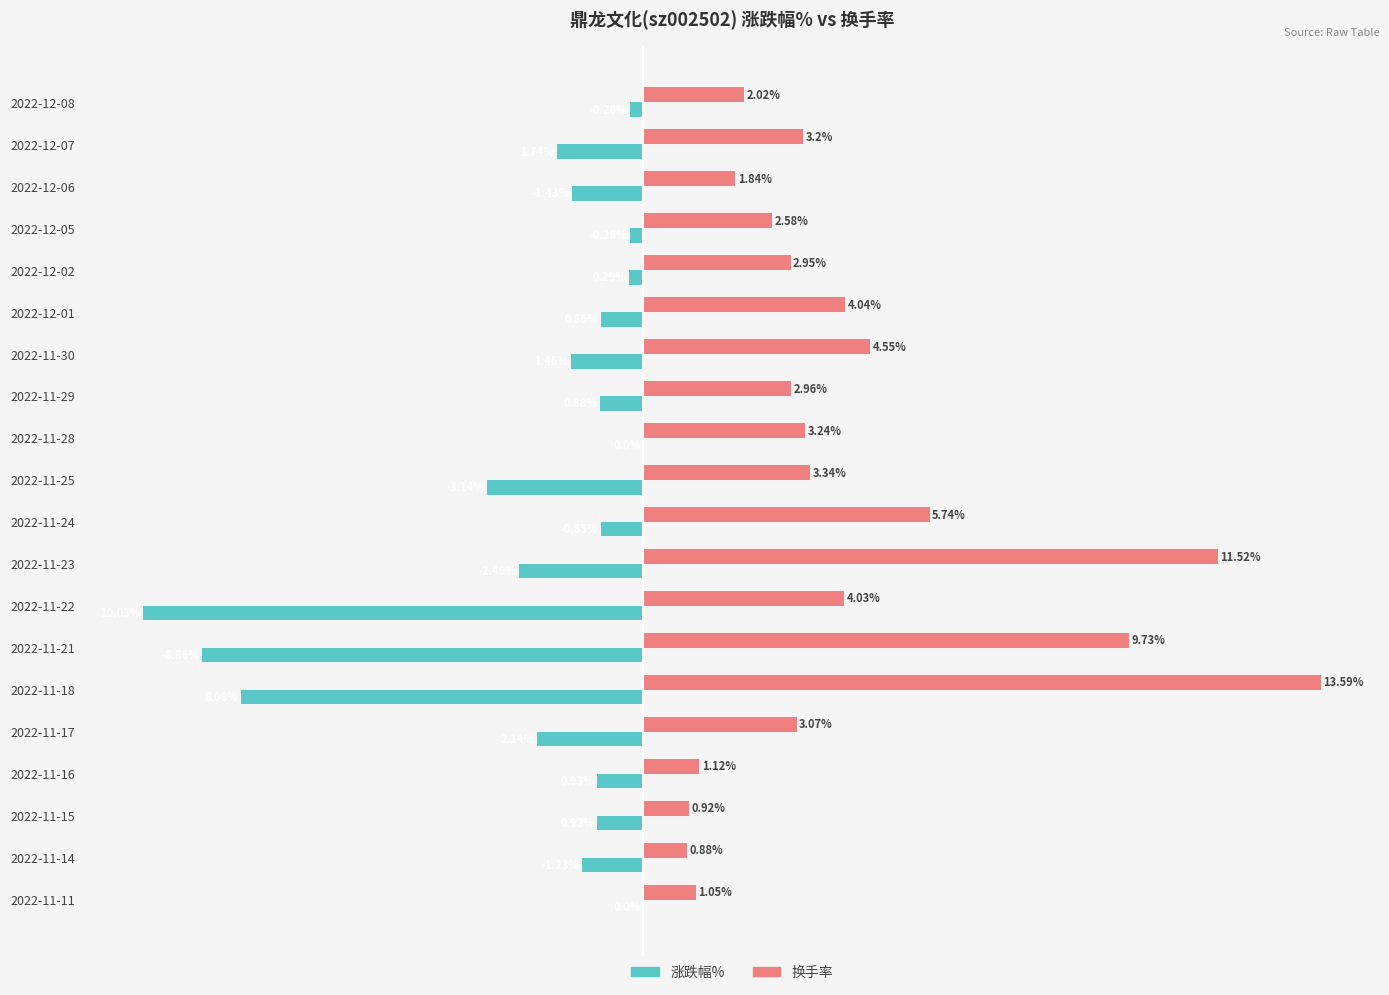

At which category is the sum across all series the highest?

2022-11-23